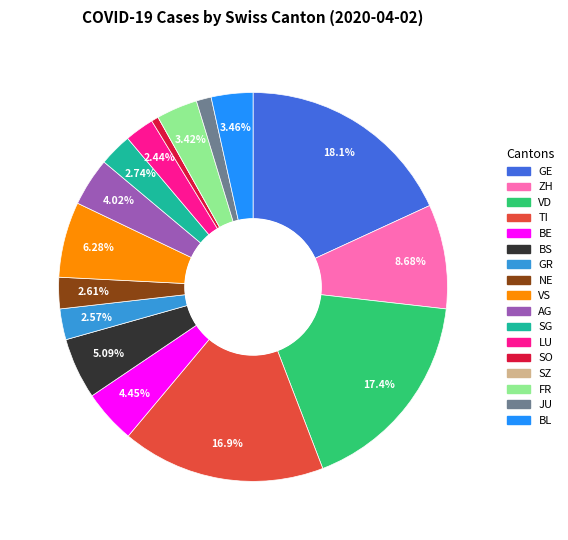

Approximately how many times larger is the value at SG compared to ZH?

0.3